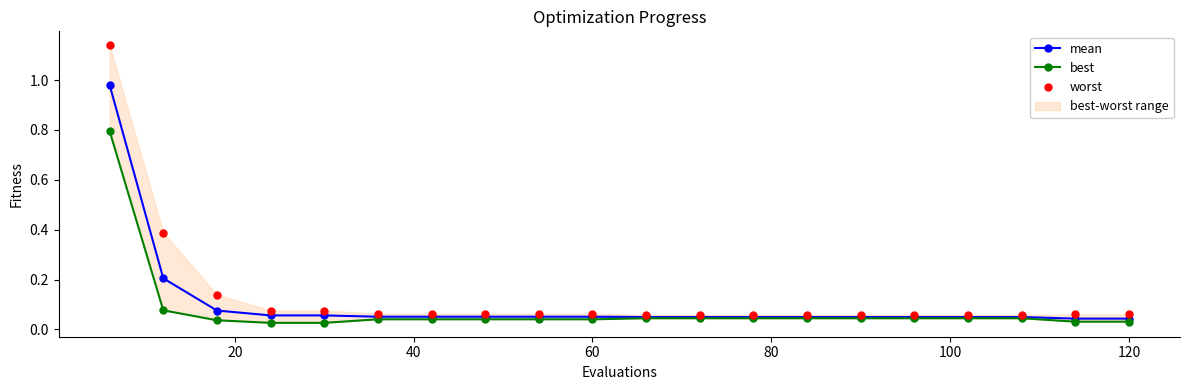

Which series has the largest total across all categories?

worst